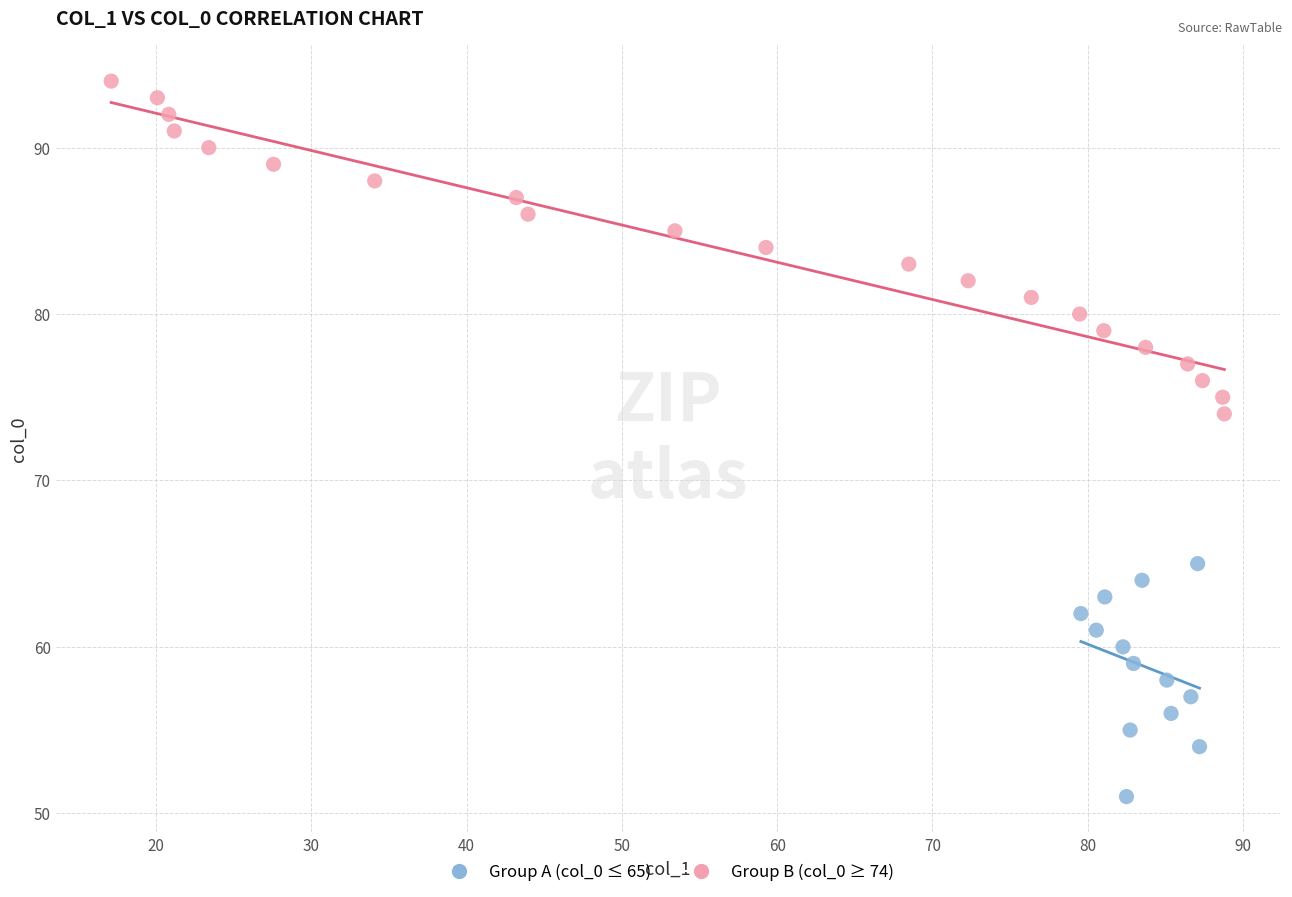

Which series reaches the maximum Y coordinate?

Group B (col_0 ≥ 74)